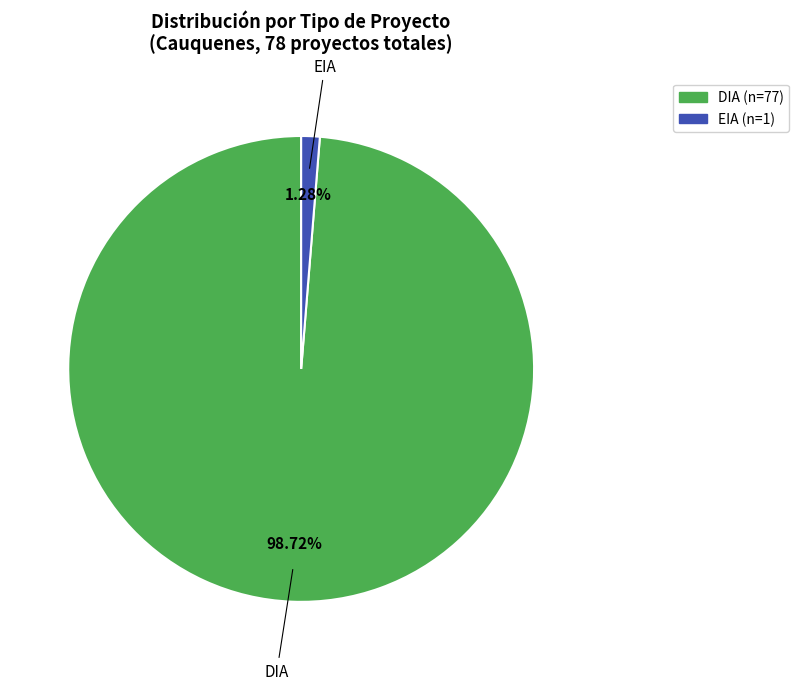

What percentage is the DIA slice, to the nearest percent?

99%